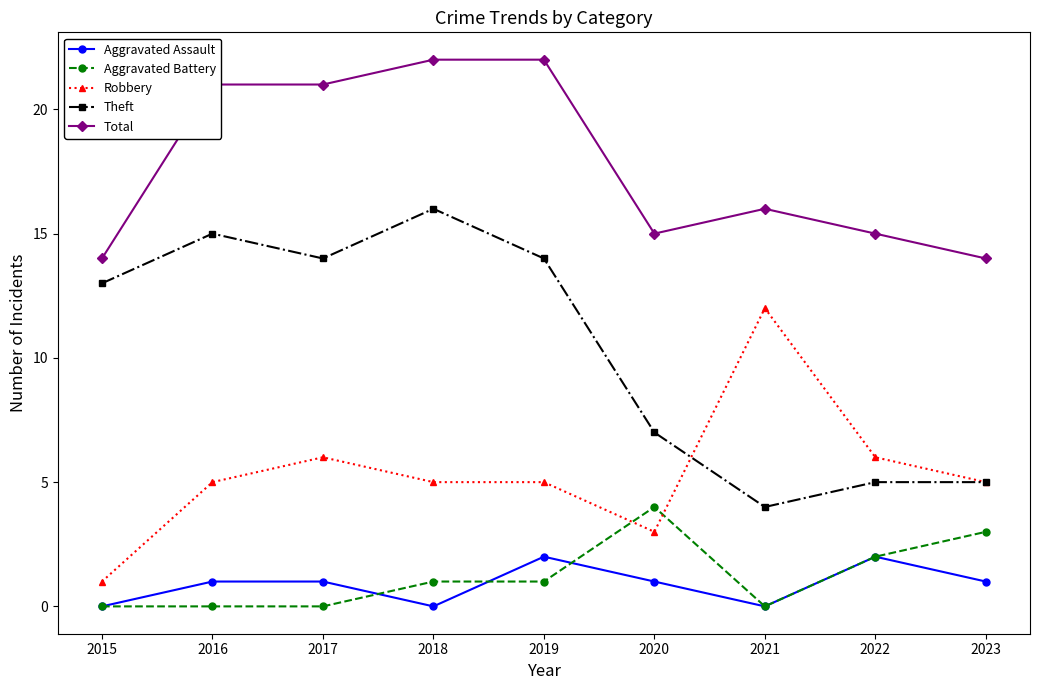

Which series has the largest range (max minus min)?

Theft